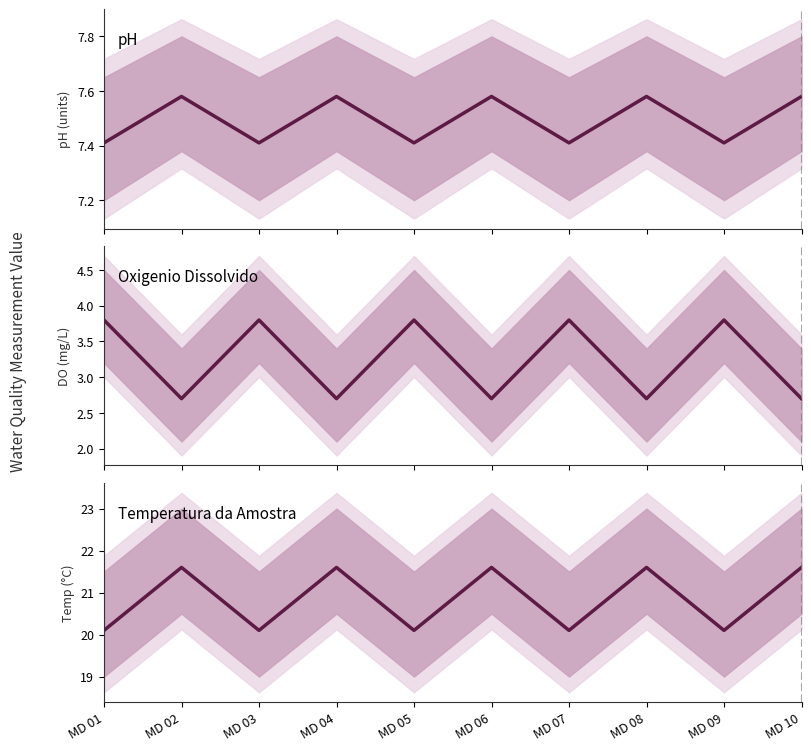

Is it true that Oxigenio Dissolvido equals 2.7 at MD 08?

True